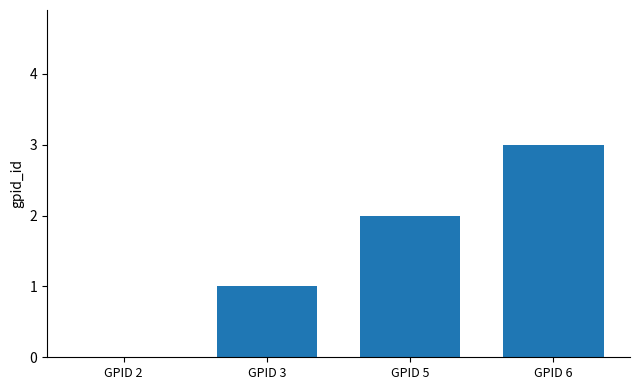

What is the sum of all values?

6